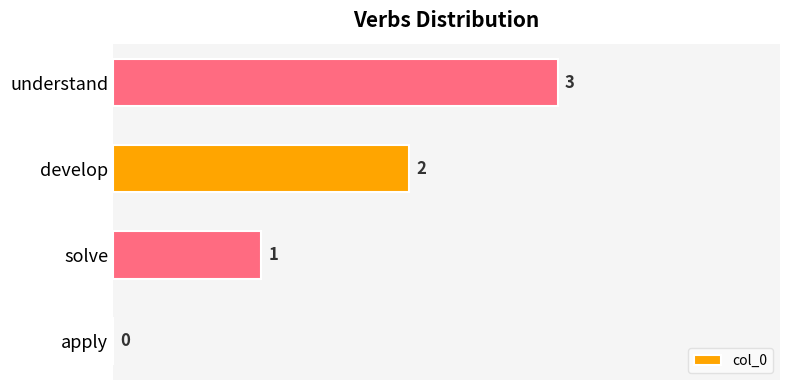

What is the sum of the values at develop and understand?

5